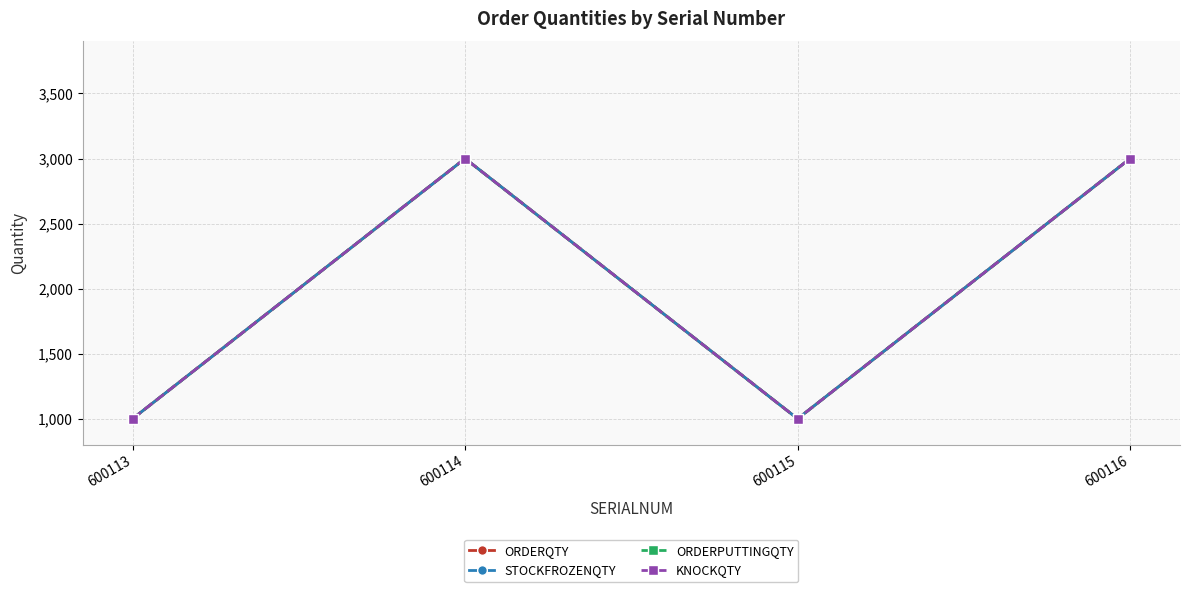

Does the chart have visible grid lines?

Yes